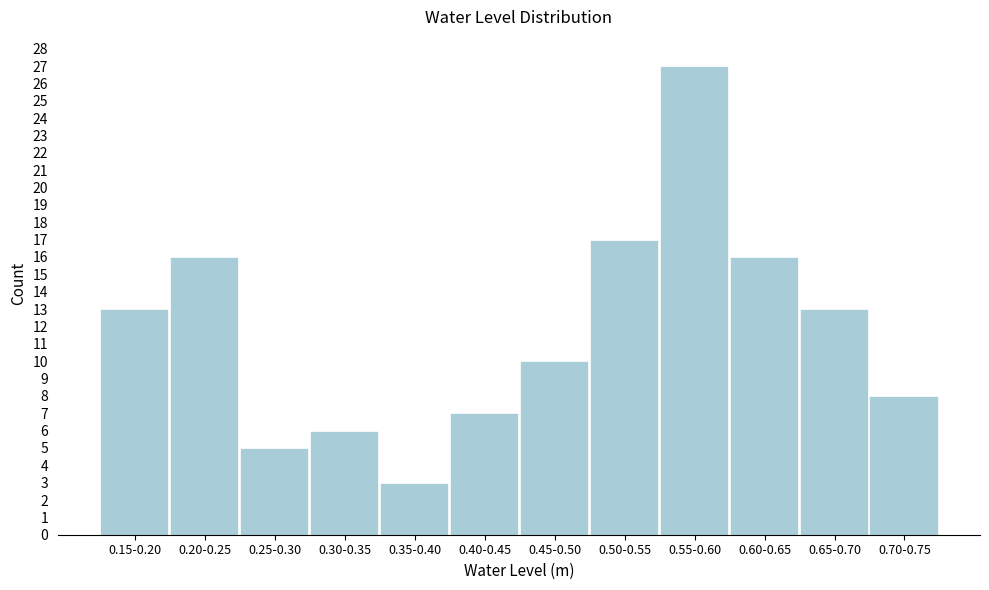

Reading left to right, transcribe all the data shown in this chart.

13	16	5	6	3	7	10	17	27	16	13	8